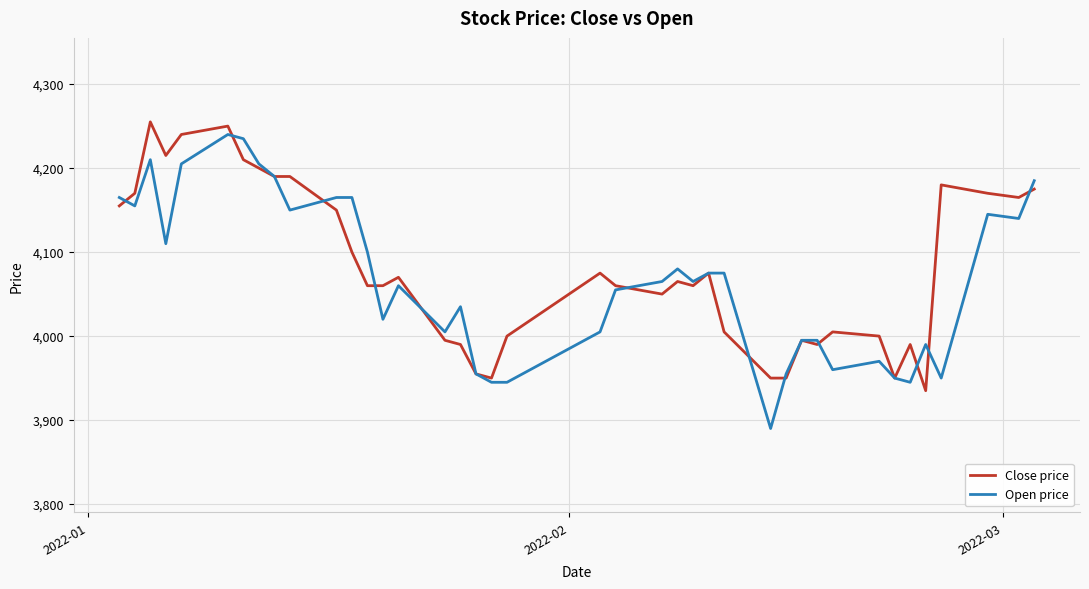

What is the greatest value displayed?

4255